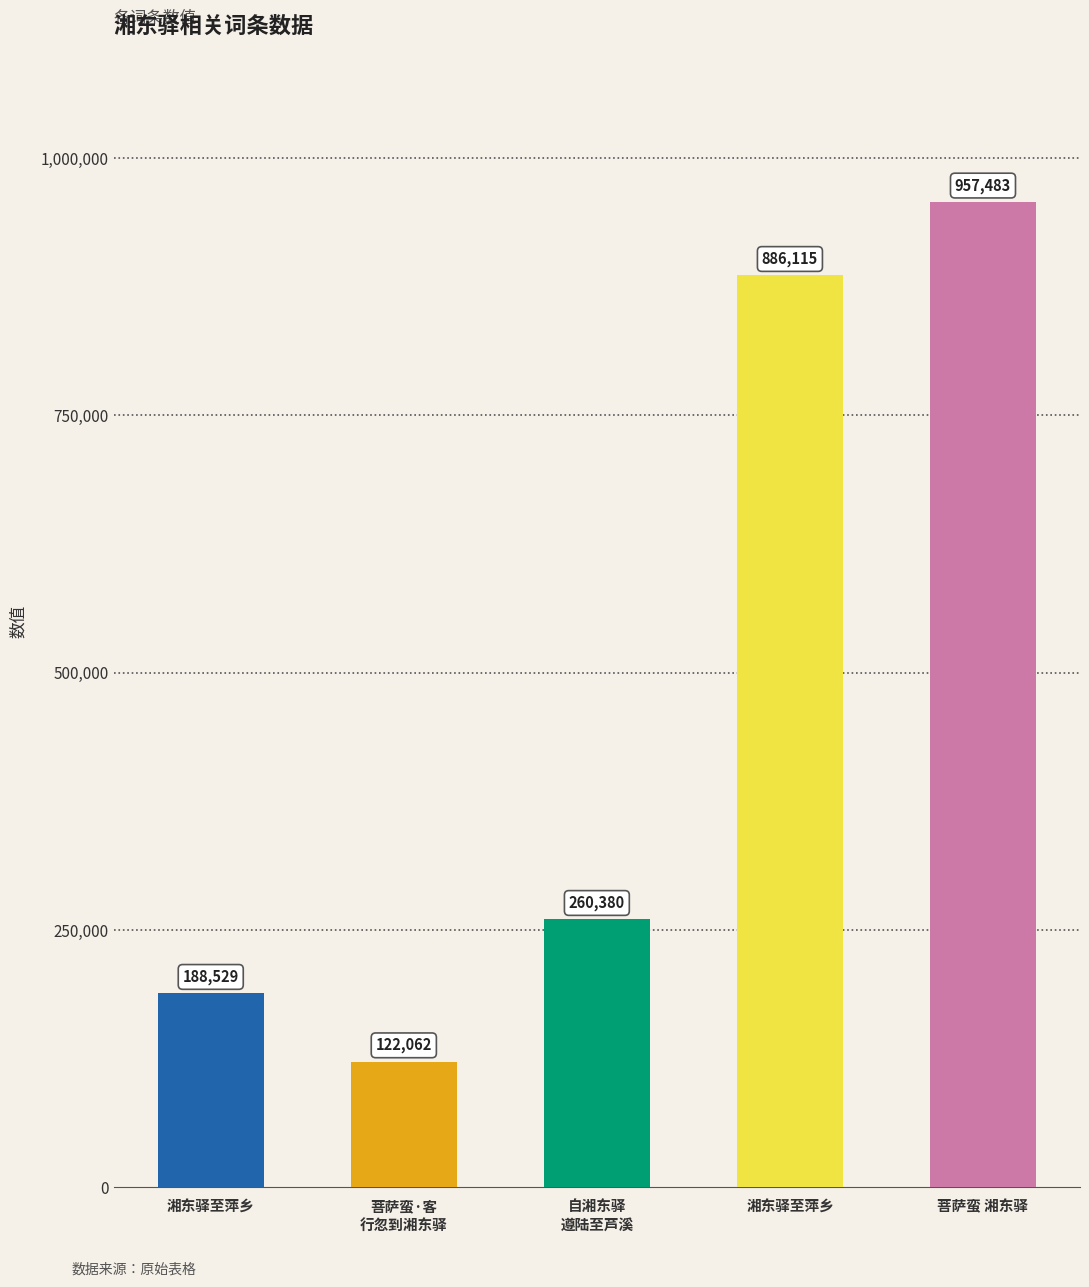

What is the average value?

482914